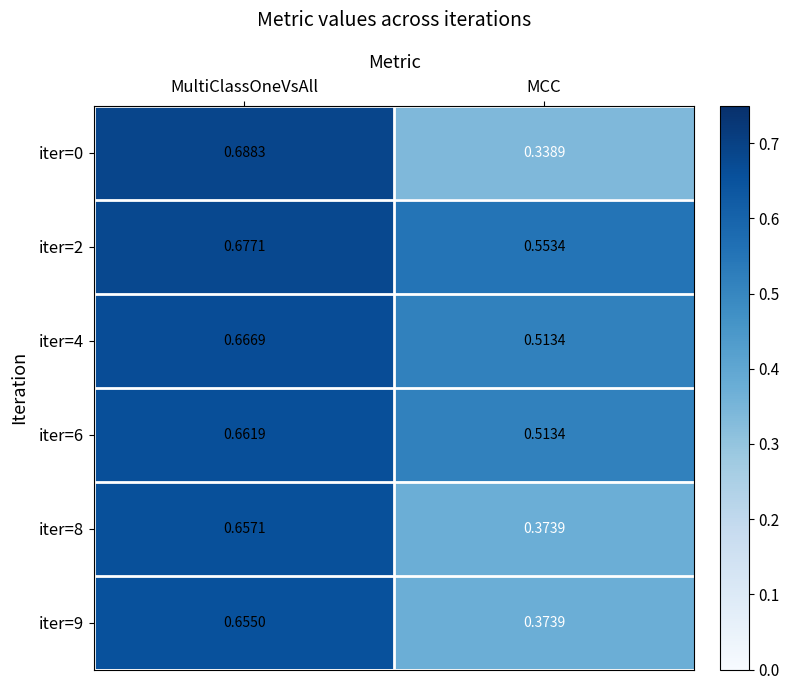

Between MultiClassOneVsAll and MCC, which series saw the biggest shift?

iter=0